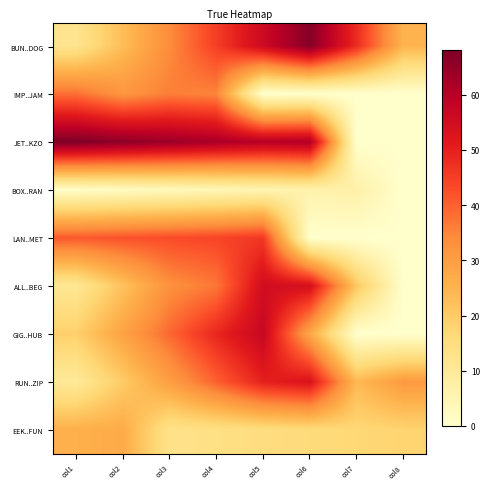

Count the number of data series in this chart.

9